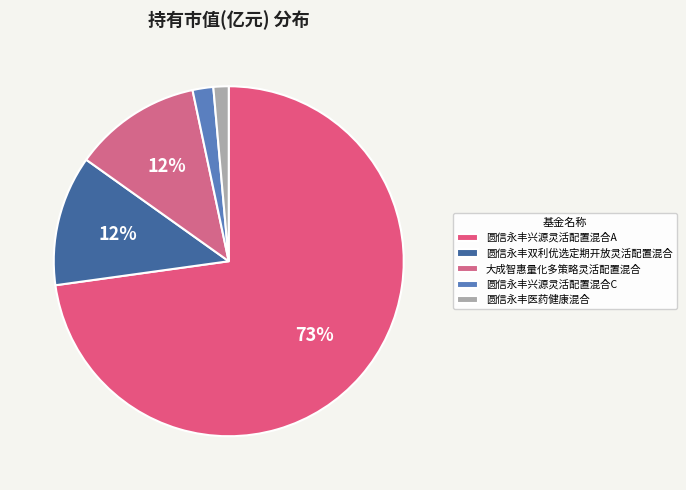

What percentage is the 圆信永丰兴源灵活配置混合C slice, to the nearest percent?

2%